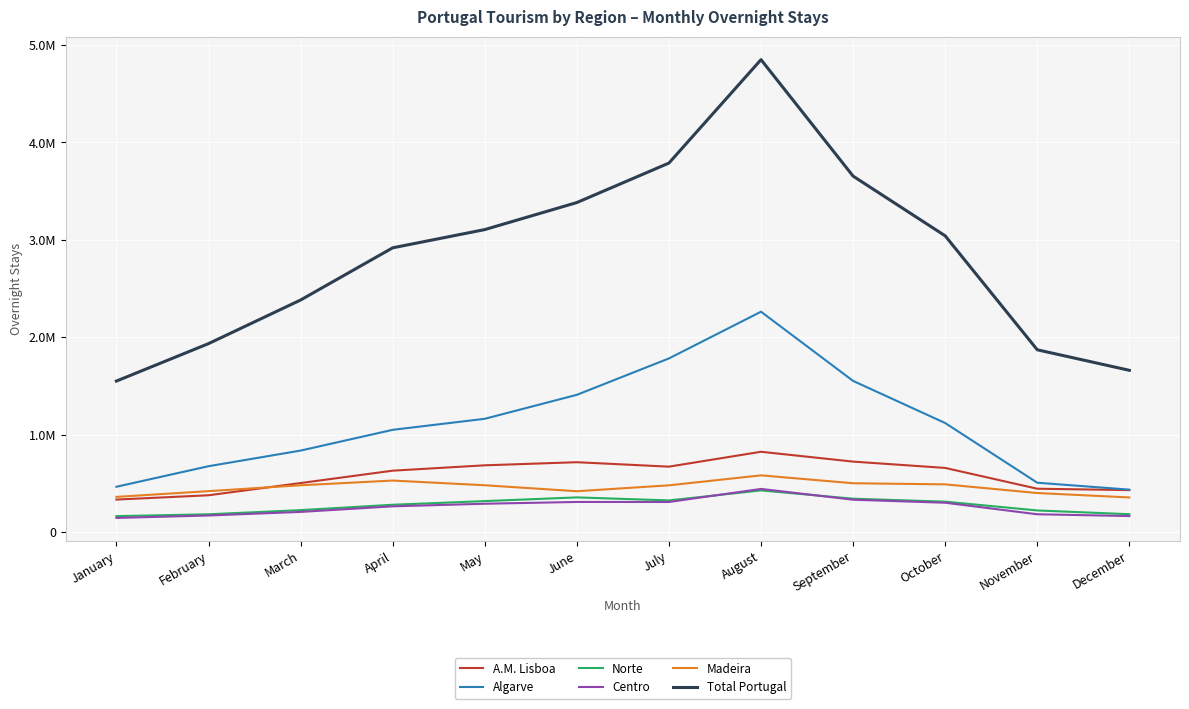

True or false: A.M. Lisboa and Total Portugal intersect in this chart.

False